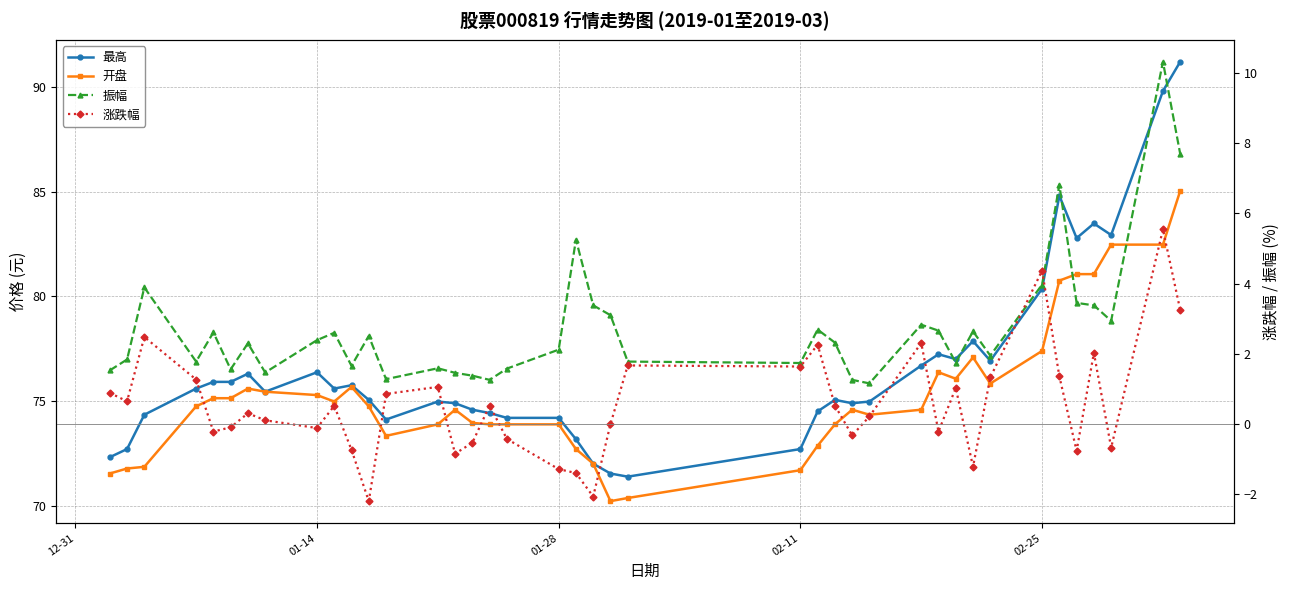

Reading left to right, extract all data points from this chart.

最高: 72.3	72.7	74.3	75.6	75.9	75.9	76.3	75.4	76.4	75.6	75.8	75.0	74.1	75.0	74.9	74.6	74.4	74.2	74.2	73.2	72.0	71.5	71.4	72.7	74.5	75.0	74.9	75.0	76.7	77.2	77.0	77.9	76.9	80.4	84.8	82.8	83.5	82.9	89.8	91.2
开盘: 71.5	71.8	71.8	74.7	75.1	75.1	75.6	75.4	75.3	75.0	75.7	74.7	73.3	73.9	74.6	74.0	73.9	73.9	73.9	72.7	72.0	70.2	70.4	71.7	72.9	73.9	74.6	74.3	74.6	76.4	76.1	77.1	75.8	77.4	80.8	81.1	81.1	82.5	82.5	85.0
振幅: 1.5	1.8	3.9	1.8	2.6	1.6	2.3	1.5	2.4	2.6	1.7	2.5	1.3	1.6	1.5	1.4	1.3	1.6	2.1	5.2	3.4	3.1	1.8	1.7	2.7	2.3	1.3	1.2	2.8	2.7	1.8	2.6	1.9	4.0	6.8	3.5	3.4	2.9	10.3	7.7
涨跌幅: 0.9	0.7	2.5	1.3	-0.2	-0.1	0.3	0.1	-0.1	0.5	-0.7	-2.2	0.9	1.1	-0.8	-0.5	0.5	-0.4	-1.3	-1.4	-2.1	0.0	1.7	1.6	2.3	0.5	-0.3	0.2	2.3	-0.2	1.0	-1.2	1.3	4.4	1.4	-0.8	2.0	-0.7	5.5	3.2